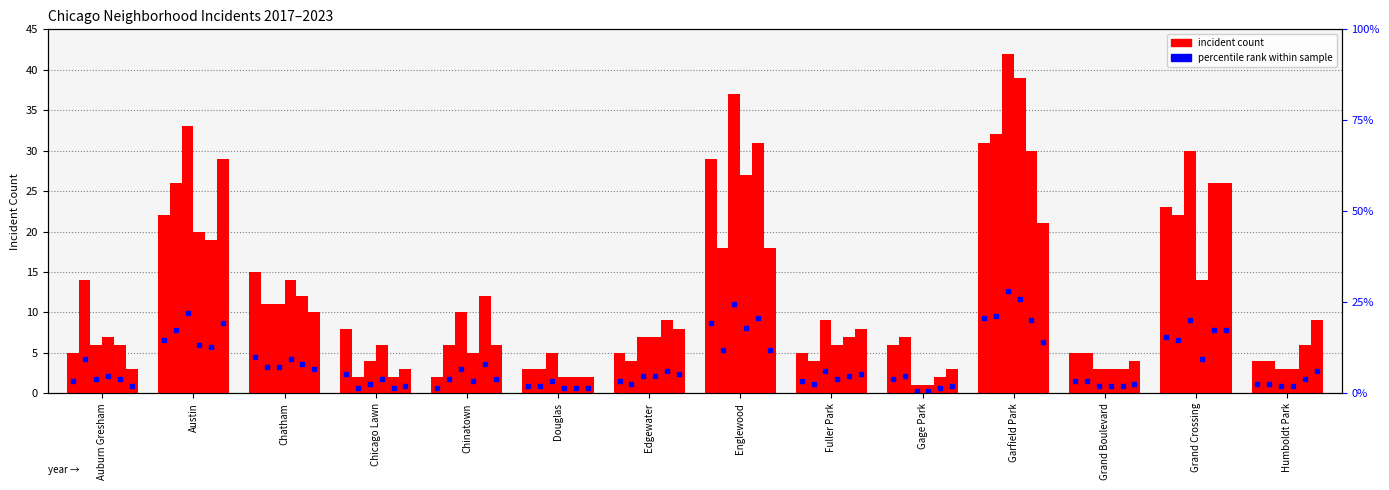

List the series in order of their peak value, lowest first.

2023, 2017, 2022, 2018, 2020, 2019